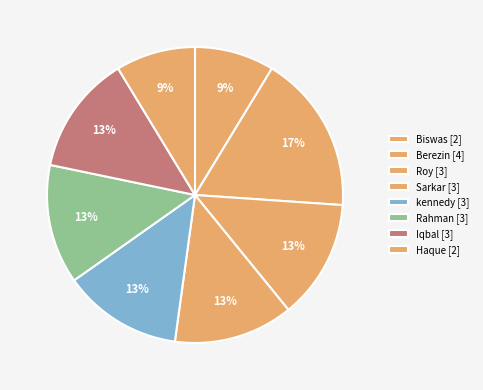

The kennedy slice represents 13% of the pie. True or false?

True